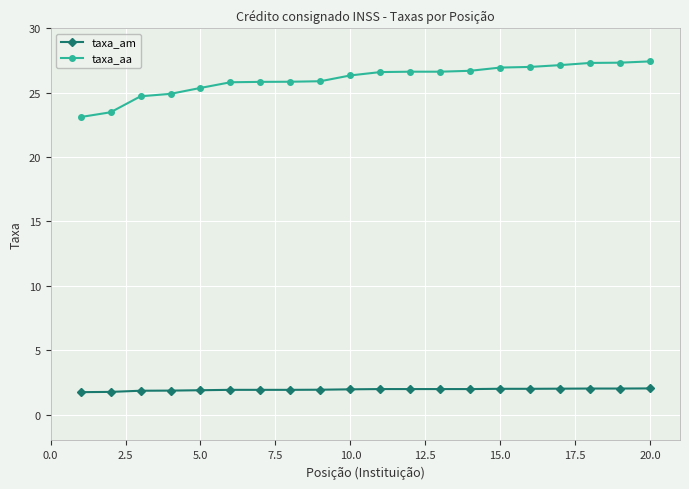

What is the minimum value for taxa_aa?

23.1